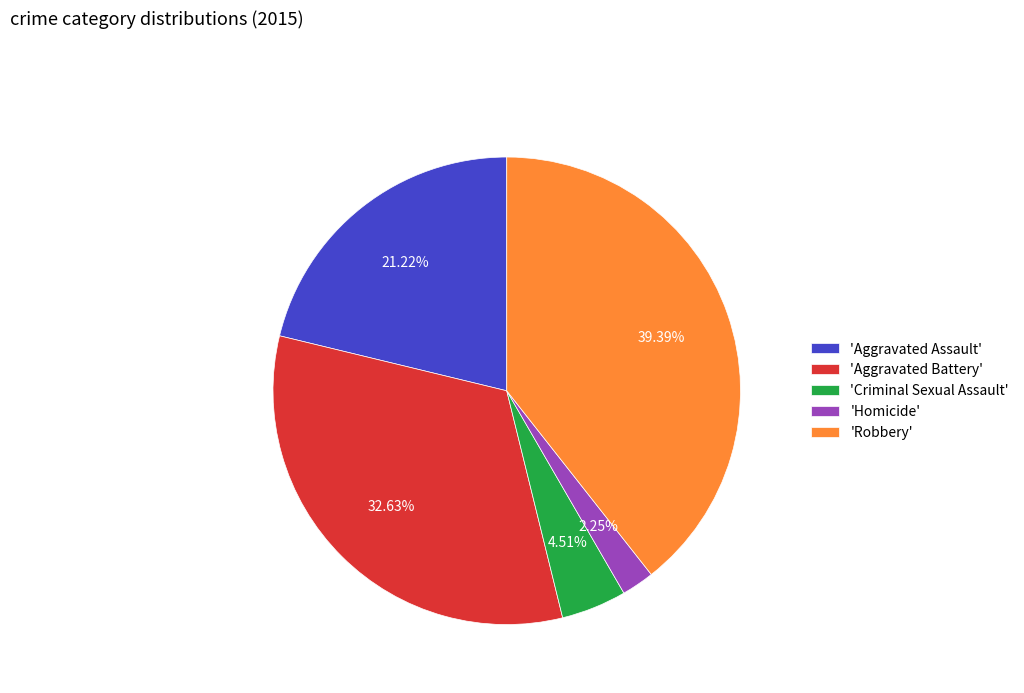

How many slices are in this pie chart?

5